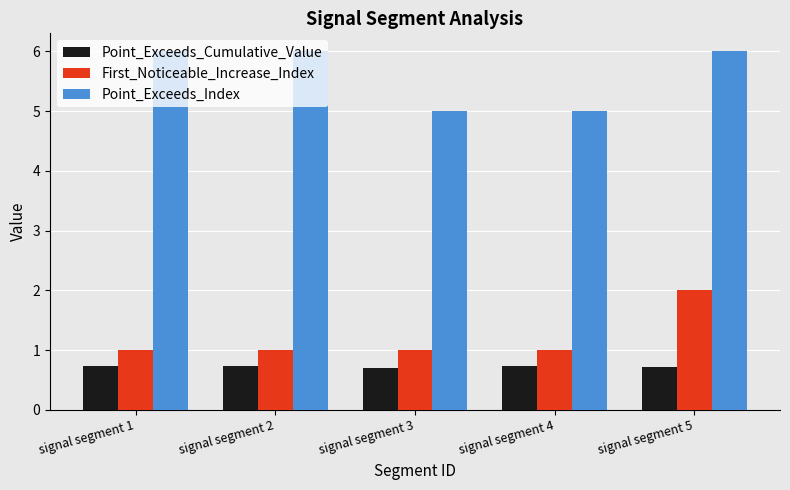

What is the minimum value for Point_Exceeds_Cumulative_Value?

0.7